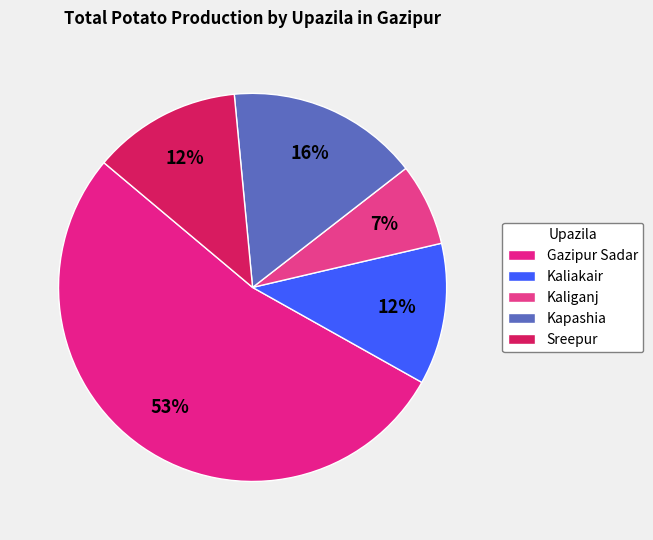

True or false: Kapashia accounts for 16% of the total.

True